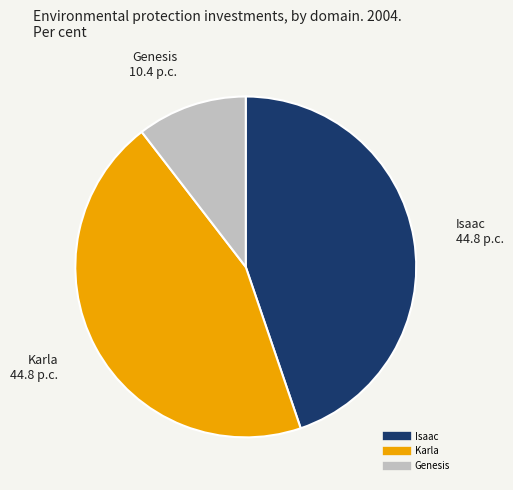

Is there a majority slice in this chart?

No